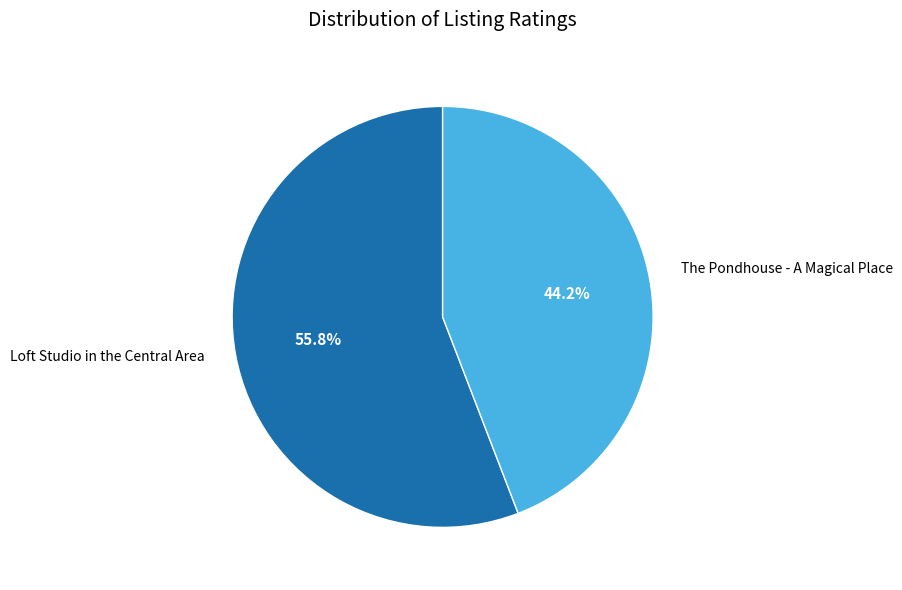

Which slice is the smallest?

The Pondhouse - A Magical Place